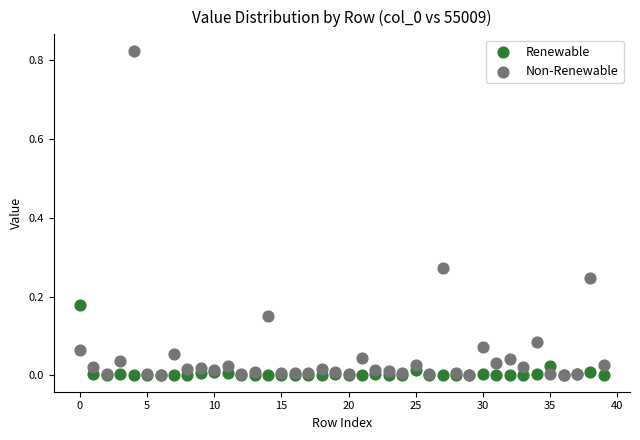

Which series has the largest Y range (max minus min)?

Non-Renewable